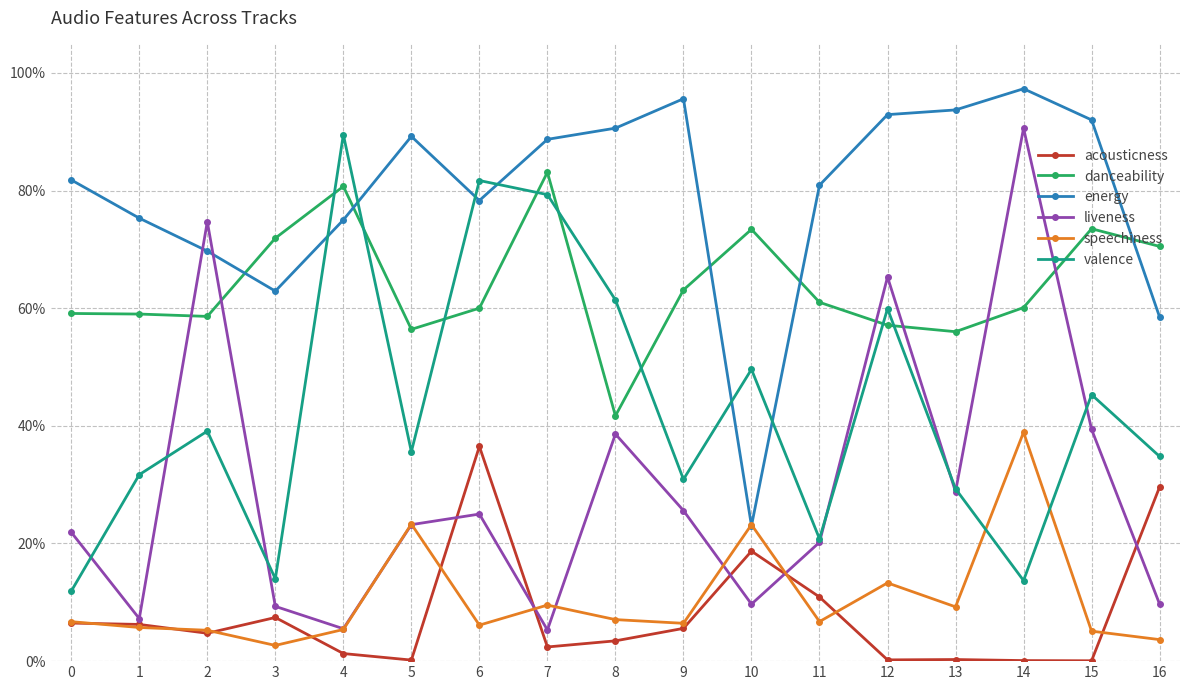

What is the maximum value for valence?

0.9